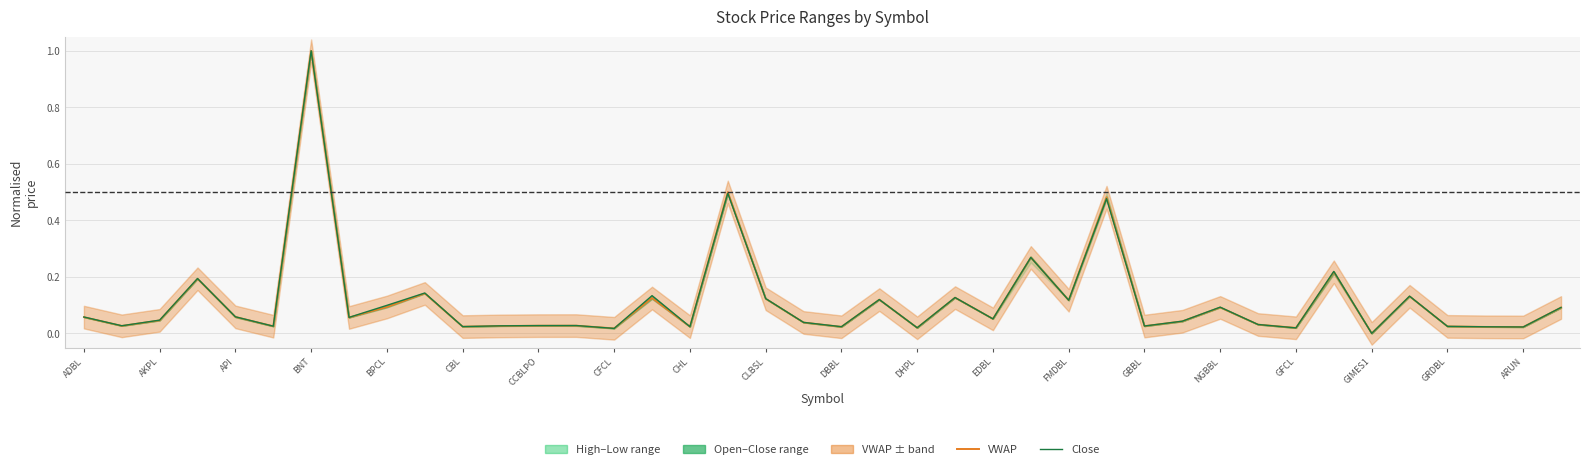

How many interior local valleys does the VWAP series have?

14